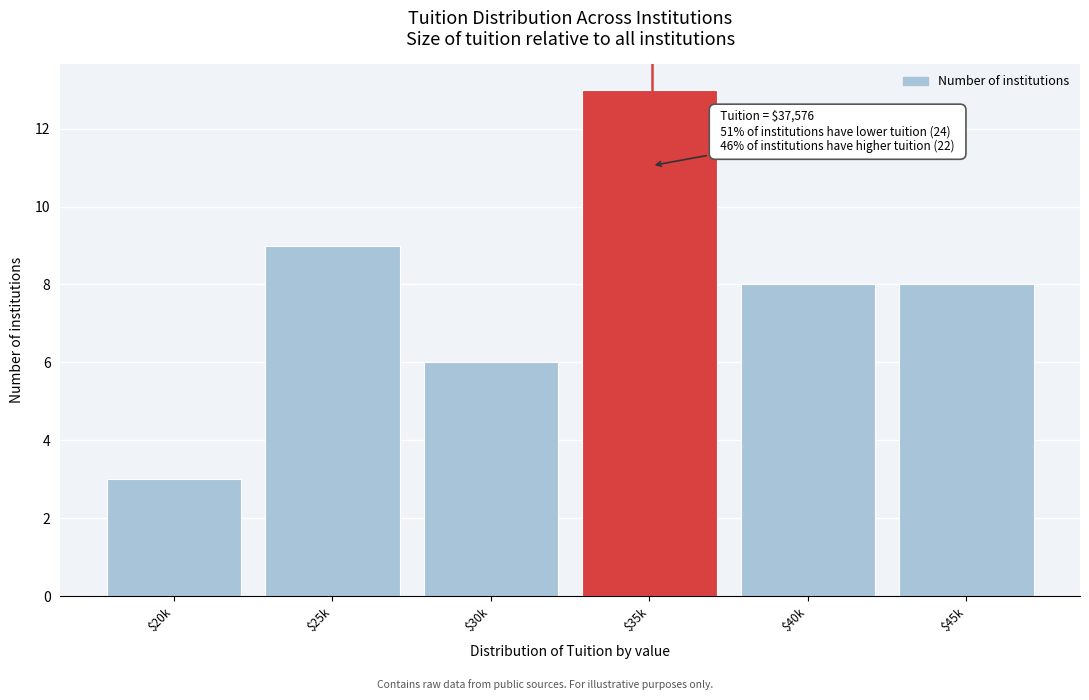

Reading left to right, list all the values displayed in this chart.

3	9	6	13	8	8